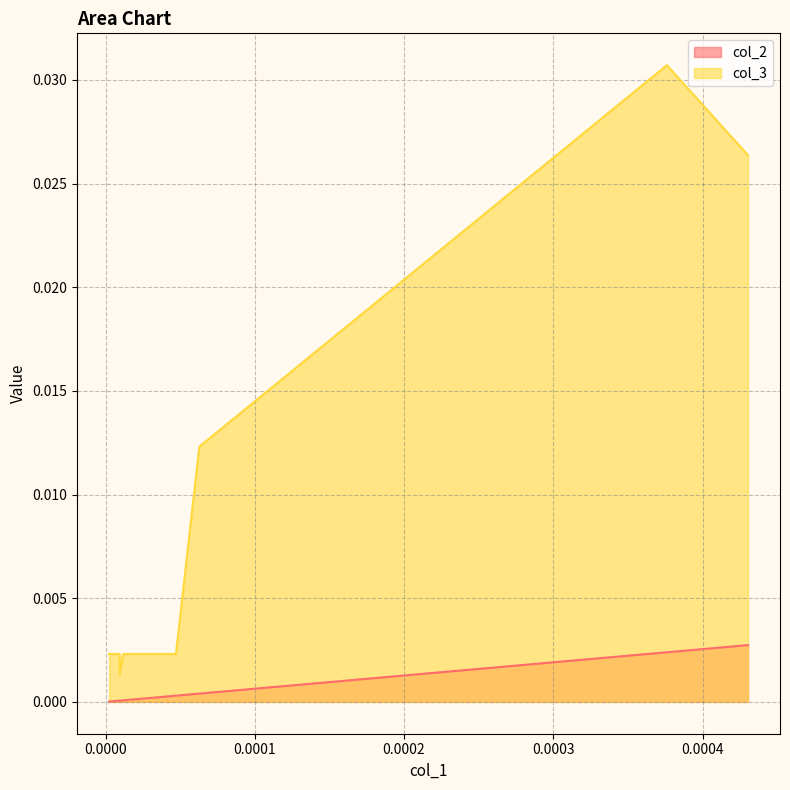

True or false: col_2 and col_3 cross at least once.

False